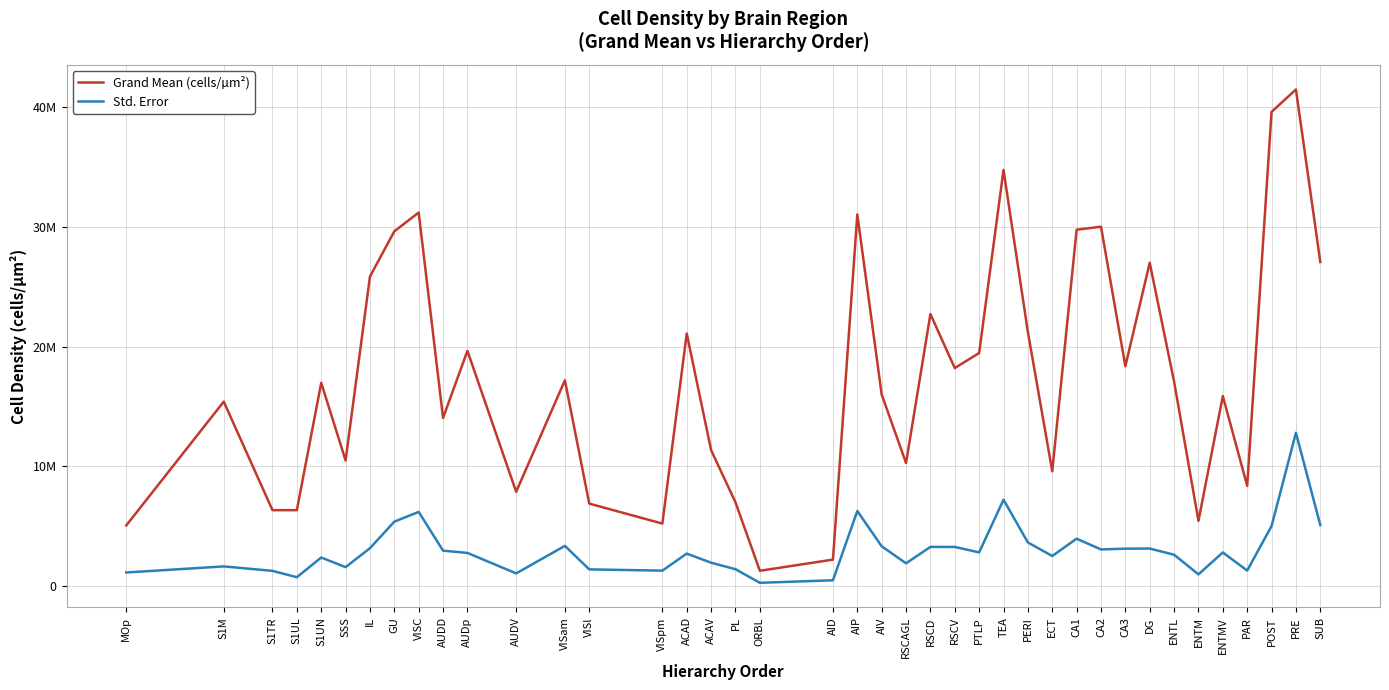

What is the approximate value of Std. Error at PAR?

1288682.0